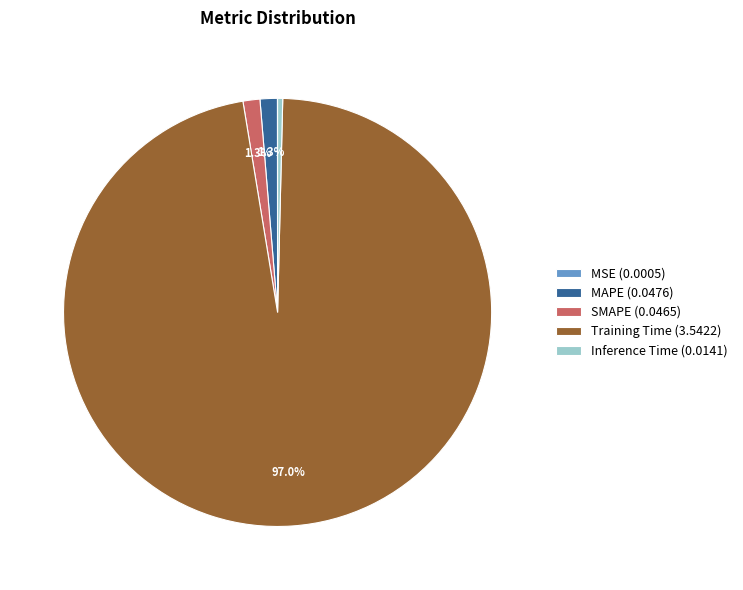

Combined, do Training Time and Inference Time account for over 50%?

Yes